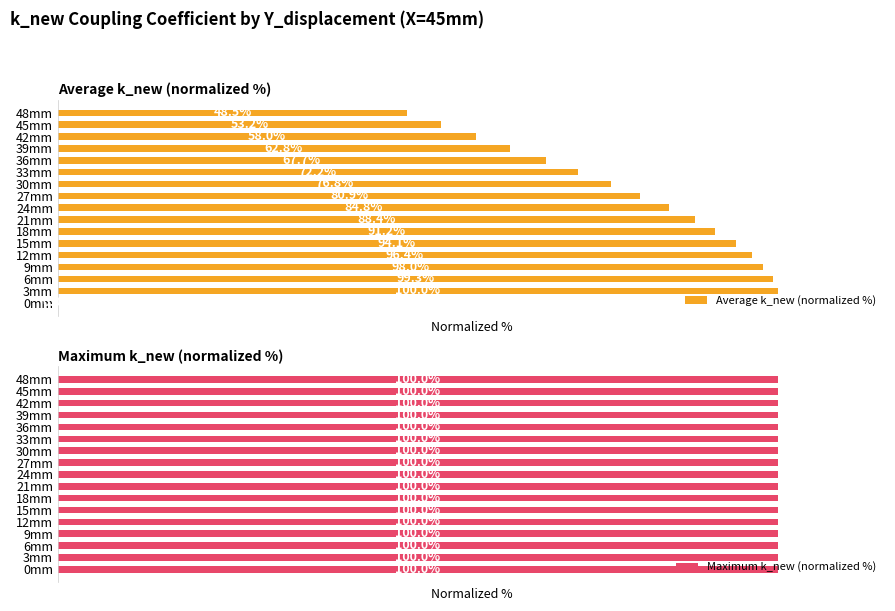

How many bars are there in each group?

2